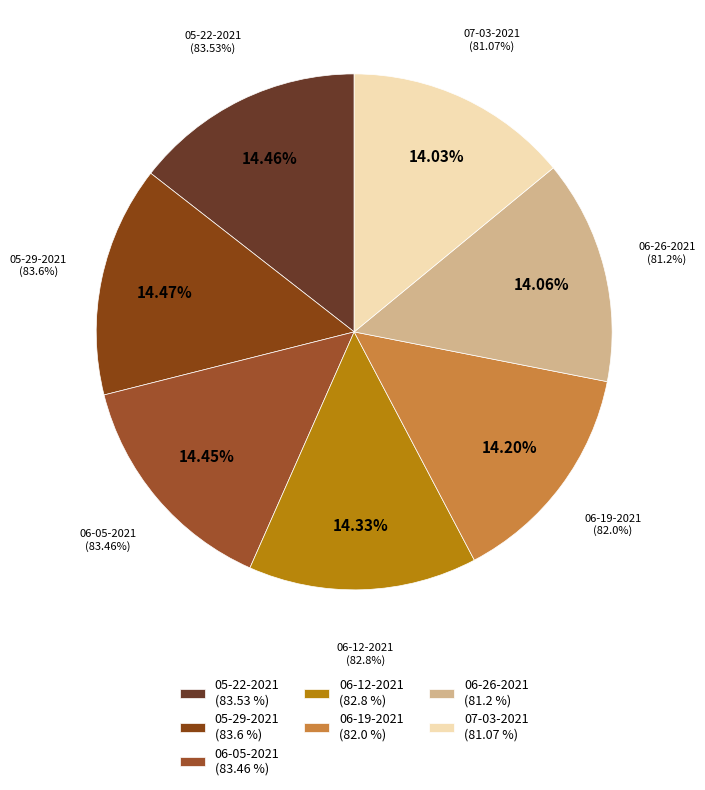

What is the ratio of the value at 06-12-2021 to the value at 06-19-2021?

1.0